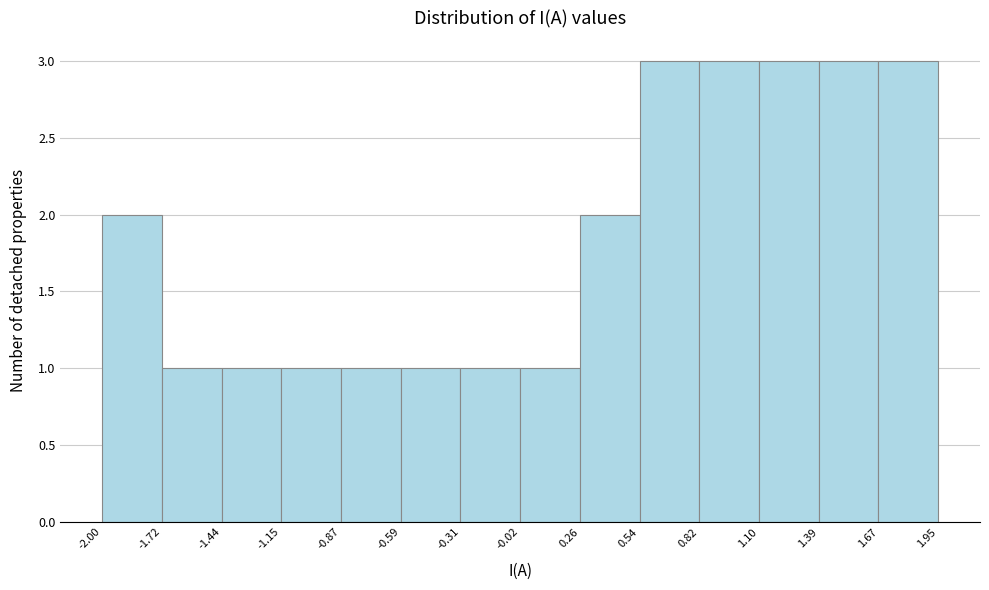

Reading left to right, transcribe this chart: for each bar, give the range it covers on the x-axis and its height. The values are not printed on the chart, so give them approximately, as read against the axis.

-2.00 to -1.72: 2
-1.72 to -1.44: 1
-1.44 to -1.15: 1
-1.15 to -0.87: 1
-0.87 to -0.59: 1
-0.59 to -0.31: 1
-0.31 to -0.02: 1
-0.02 to 0.26: 1
0.26 to 0.54: 2
0.54 to 0.82: 3
0.82 to 1.10: 3
1.10 to 1.39: 3
1.39 to 1.67: 3
1.67 to 1.95: 3